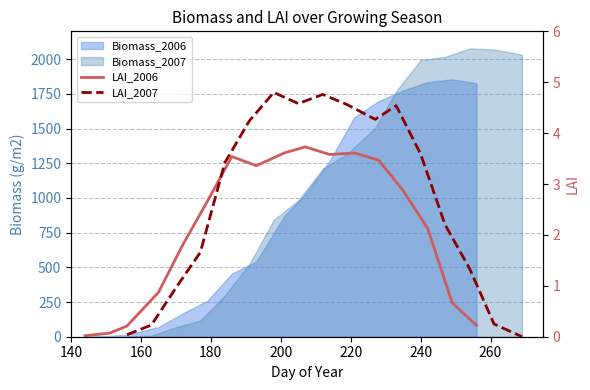

In LAI_2007, how many points are higher than both neighbors (excluding endpoints)?

3